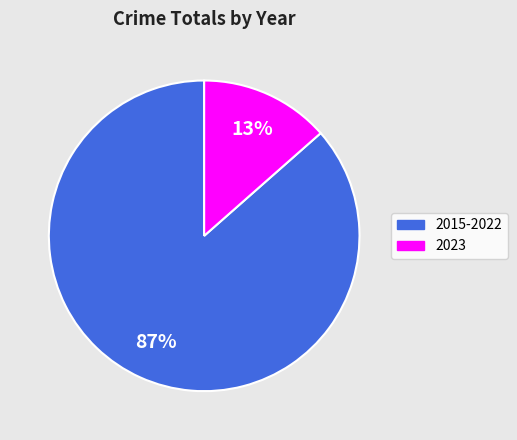

To the nearest percent, what is the average slice percentage?

50%